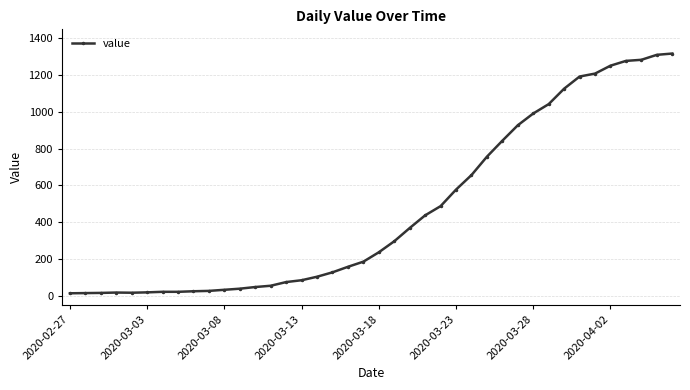

How many lines are shown in the chart?

1